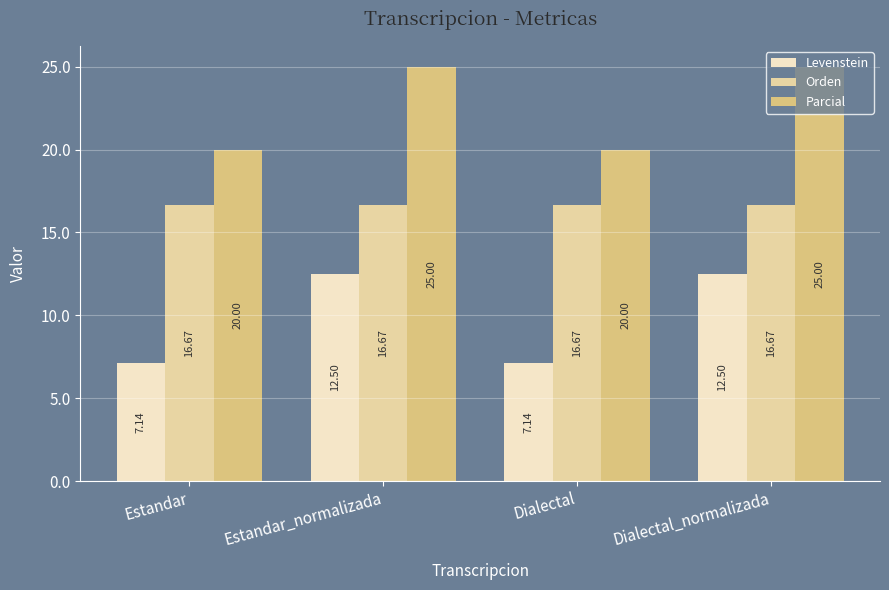

Rank the series by their average value, from lowest to highest.

Levenstein, Orden, Parcial